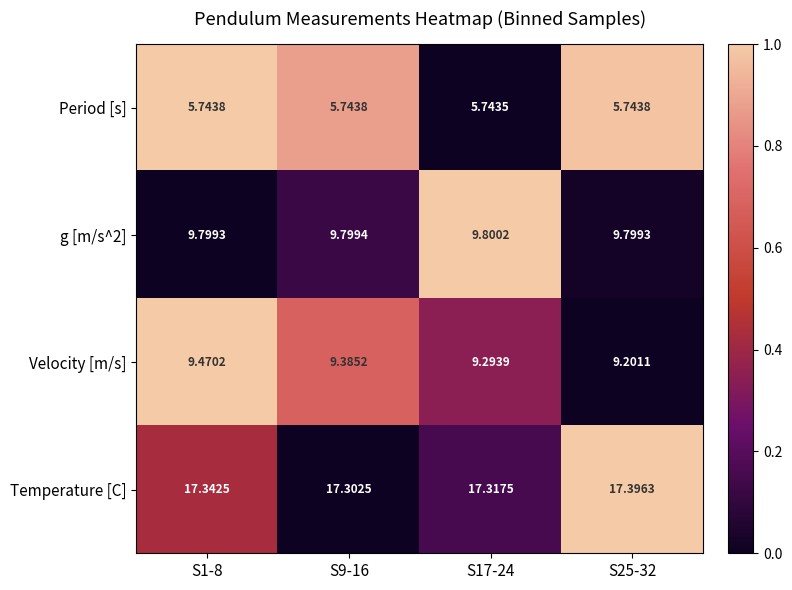

Is the value of Velocity [m/s] at S1-8 greater than the value of Temperature [C] at S25-32?

No